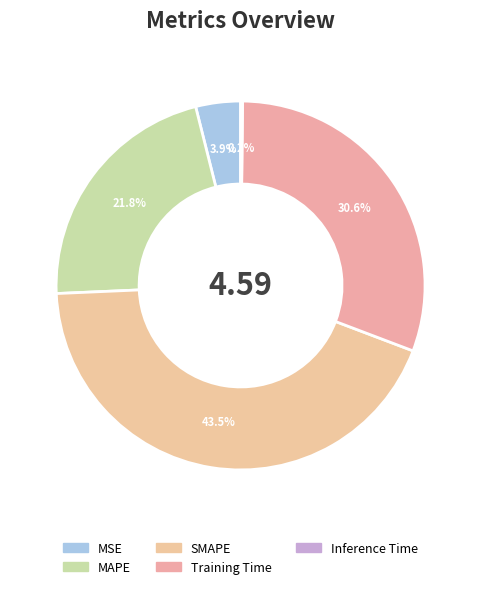

The Training Time slice represents 31% of the pie. True or false?

True